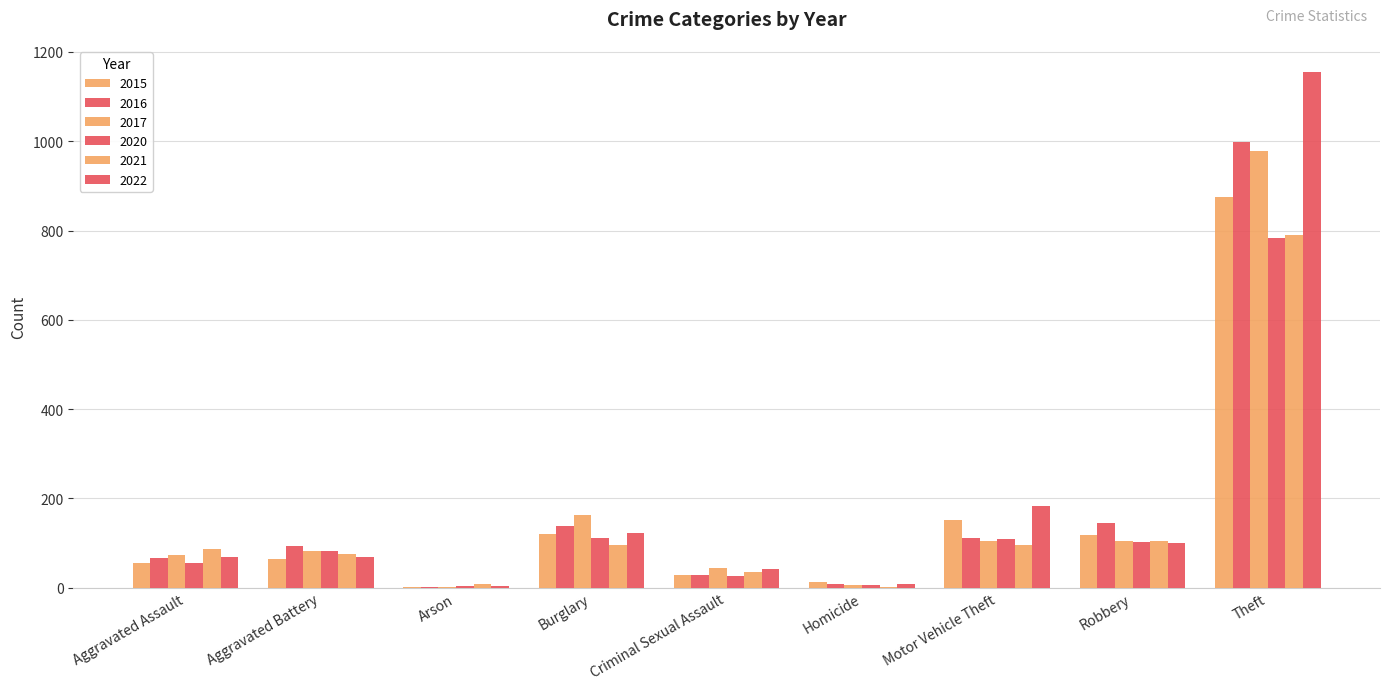

How many groups of bars are there?

9